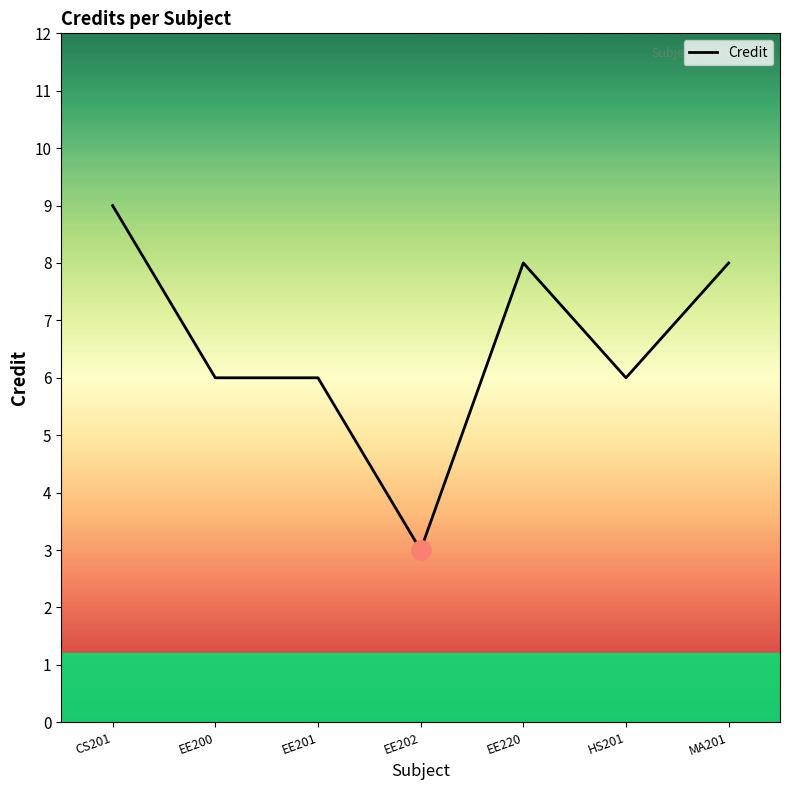

Read the value at EE201.

6